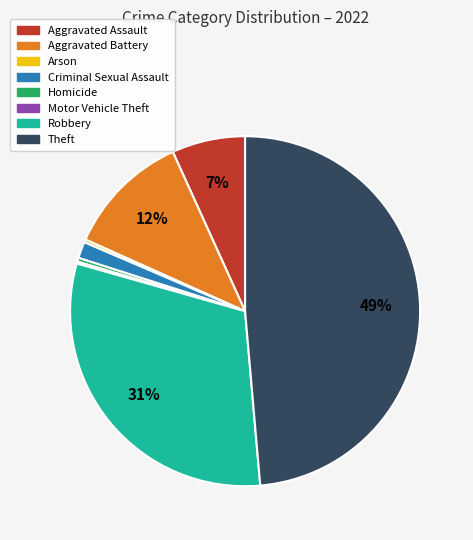

Is it true that Robbery is 31% of the pie?

True